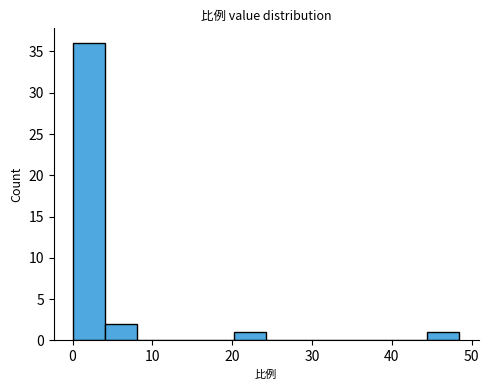

Reading left to right, transcribe this chart: for each bar, give the range it covers on the x-axis and its height. Neither the bar edges nor the heights are printed on the chart, so give them approximately, as read against the axes.

0 to 4: 36
4 to 8: 2
8 to 12: 0
12 to 16: 0
16 to 20: 0
20 to 24: 1
24 to 28: 0
28 to 32: 0
32 to 36: 0
36 to 40: 0
40 to 44: 0
44 to 48: 1